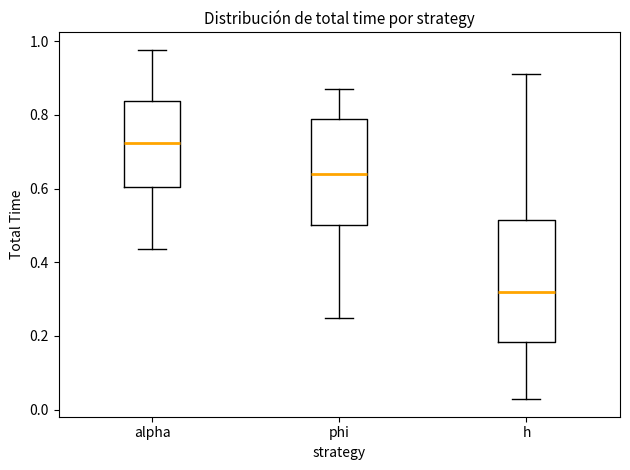

Reading left to right, transcribe this box plot: for each box, give where its median line is, the range the box spans, and where its two whiskers end, as read against the y-axis. The values are not printed on the chart, so give them approximately, as read against the axis.

alpha: median 0.72, box 0.60 to 0.84, whiskers 0.44 to 0.98
phi: median 0.64, box 0.50 to 0.78, whiskers 0.24 to 0.88
h: median 0.32, box 0.18 to 0.52, whiskers 0.02 to 0.92